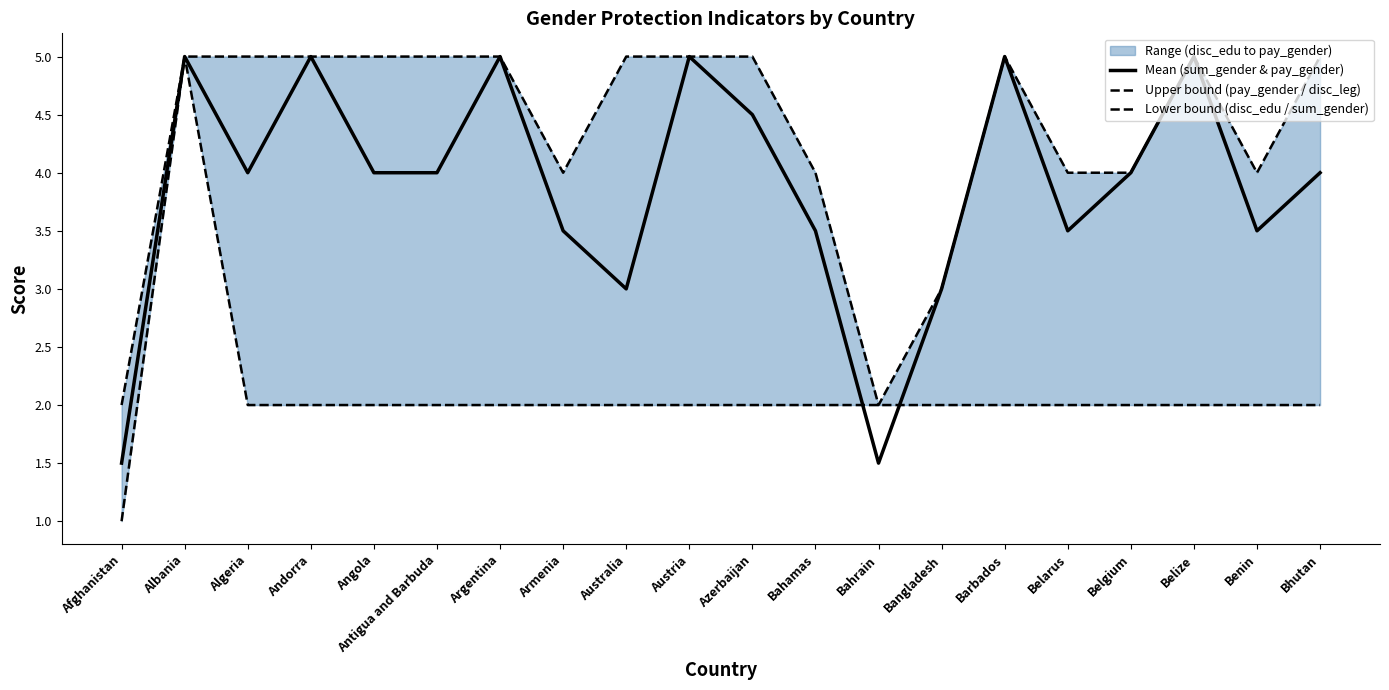

At Bahamas, list the series in order from smallest to largest.

Lower bound (disc_edu / sum_gender), Mean (sum_gender & pay_gender), Upper bound (pay_gender / disc_leg)